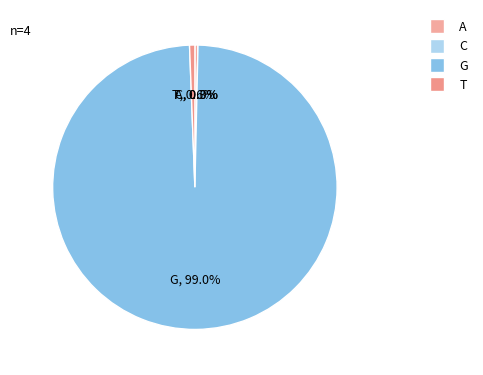

Is it true that A is 0% of the pie?

True